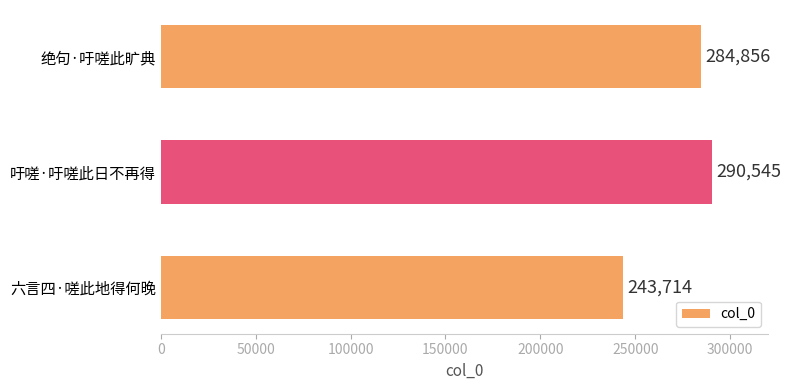

What is the minimum value shown in the chart?

243714